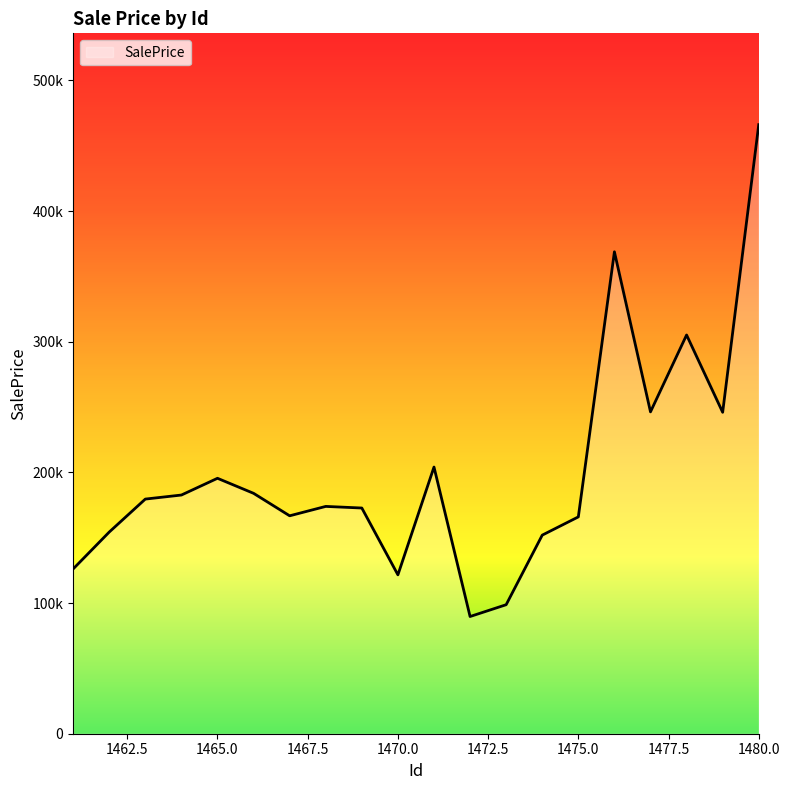

Reading left to right, extract all data points from this chart.

126115.7	154352.9	179590.4	182687.1	195501.8	183996.4	166795.3	173980.6	172748.9	121601.3	204107.9	89703.7	98737.8	151998.6	165953.9	368862.7	246341.3	305185.0	246020.7	466144.8